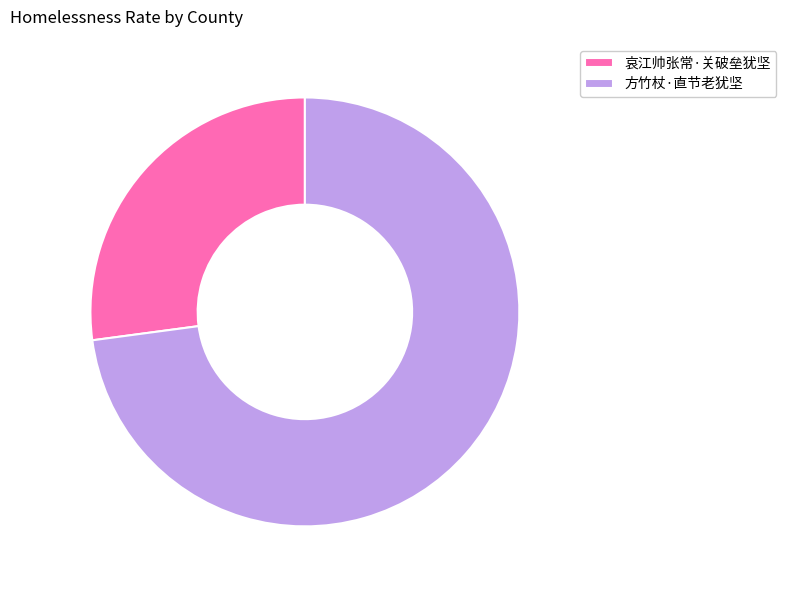

Is the sum of 方竹杖·直节老犹坚 and 哀江帅张常·关破垒犹坚 greater than half?

Yes